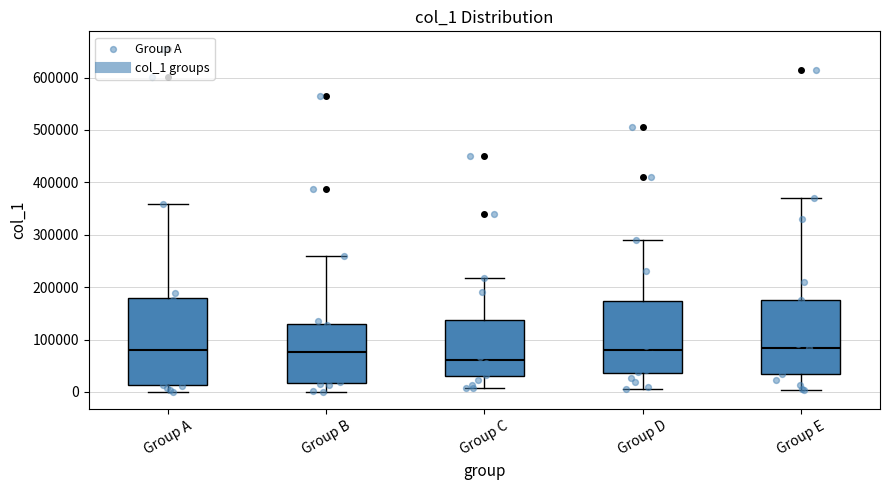

Reading left to right, read every box against the y-axis: the position of its median line, the range the box covers, and the ends of its whiskers. The values are not printed on the chart, so give them approximately, as read against the axis.

Group A: median 80000, box 10000 to 180000, whiskers 0 to 360000
Group B: median 80000, box 20000 to 130000, whiskers 0 to 260000
Group C: median 60000, box 30000 to 140000, whiskers 10000 to 220000
Group D: median 80000, box 40000 to 170000, whiskers 10000 to 290000
Group E: median 80000, box 40000 to 180000, whiskers 0 to 370000